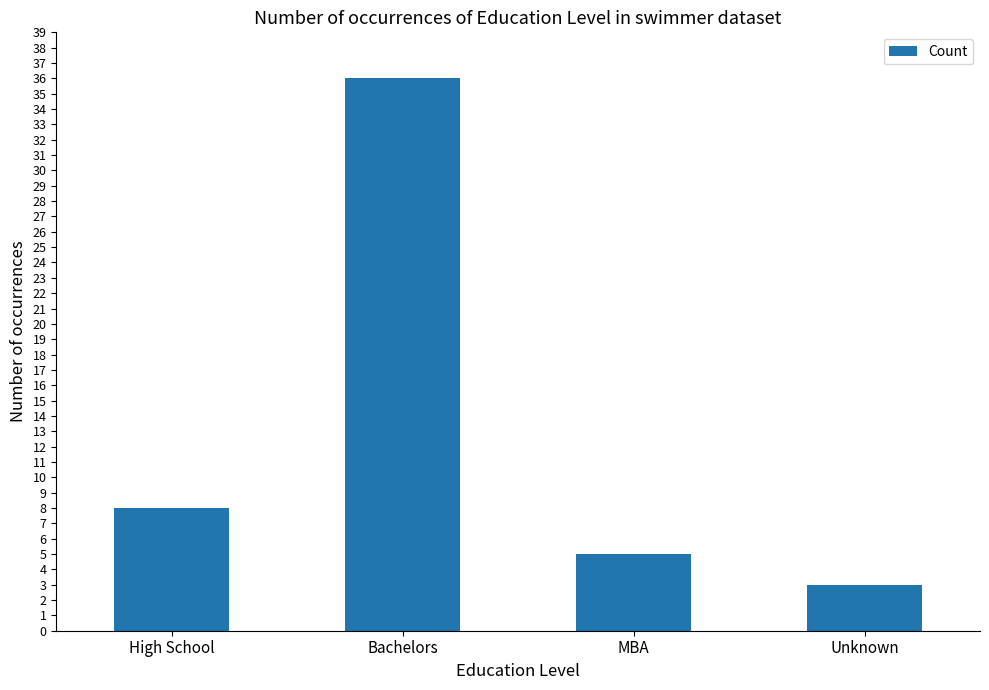

List the labels in order of value, largest first.

Bachelors, High School, MBA, Unknown